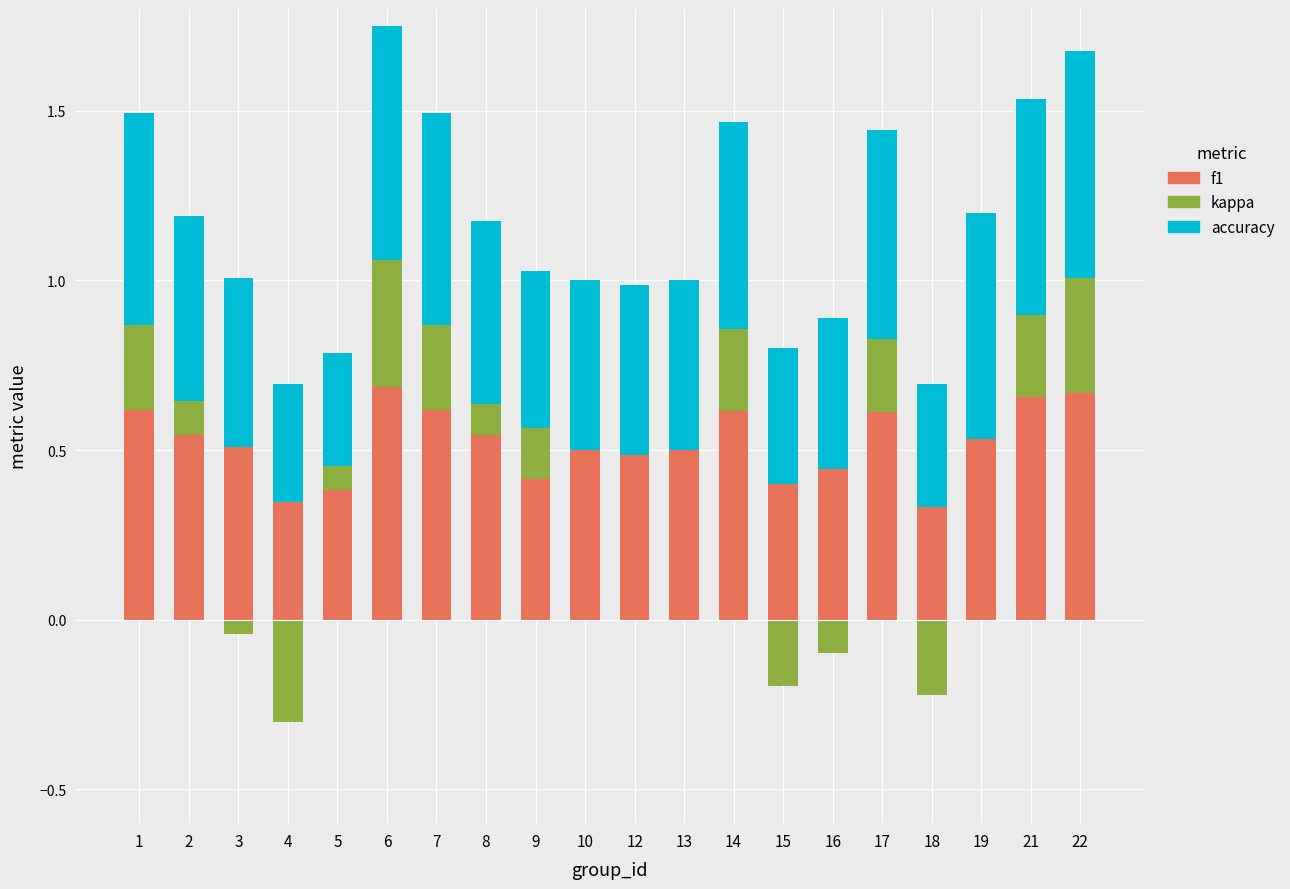

Is it true that accuracy equals 0.5 at 9?

True